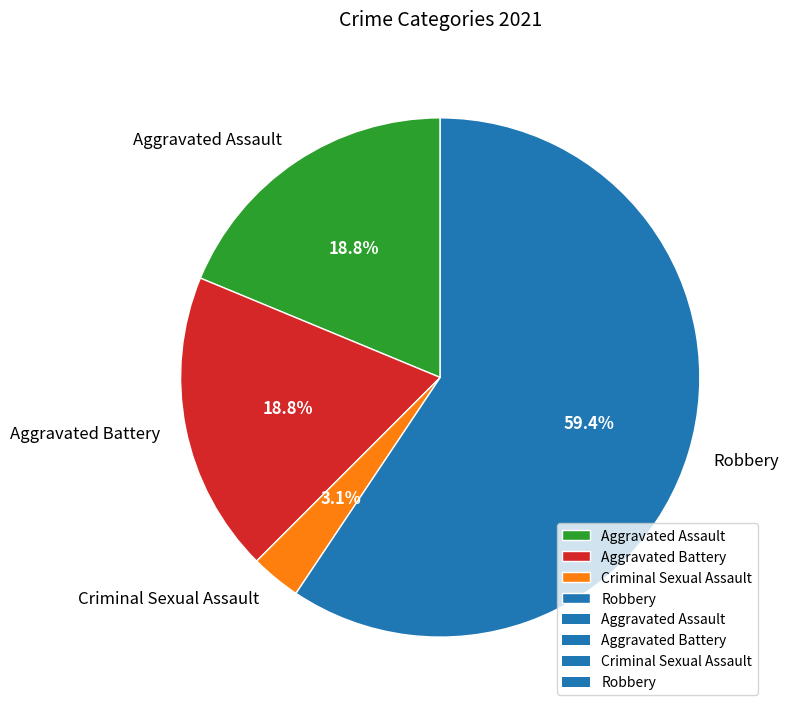

To the nearest percent, what is the average slice percentage?

25%